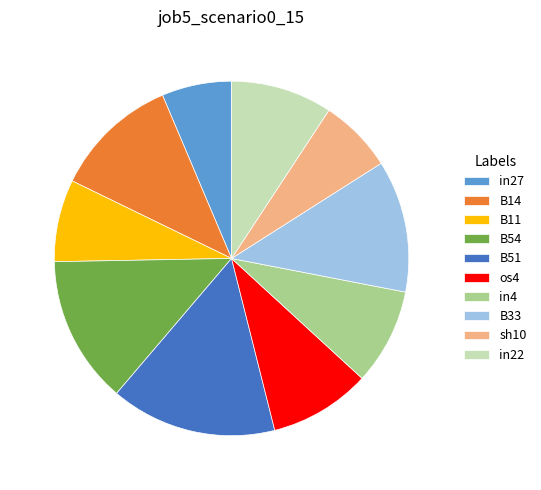

Which category has the biggest portion of the pie?

B51